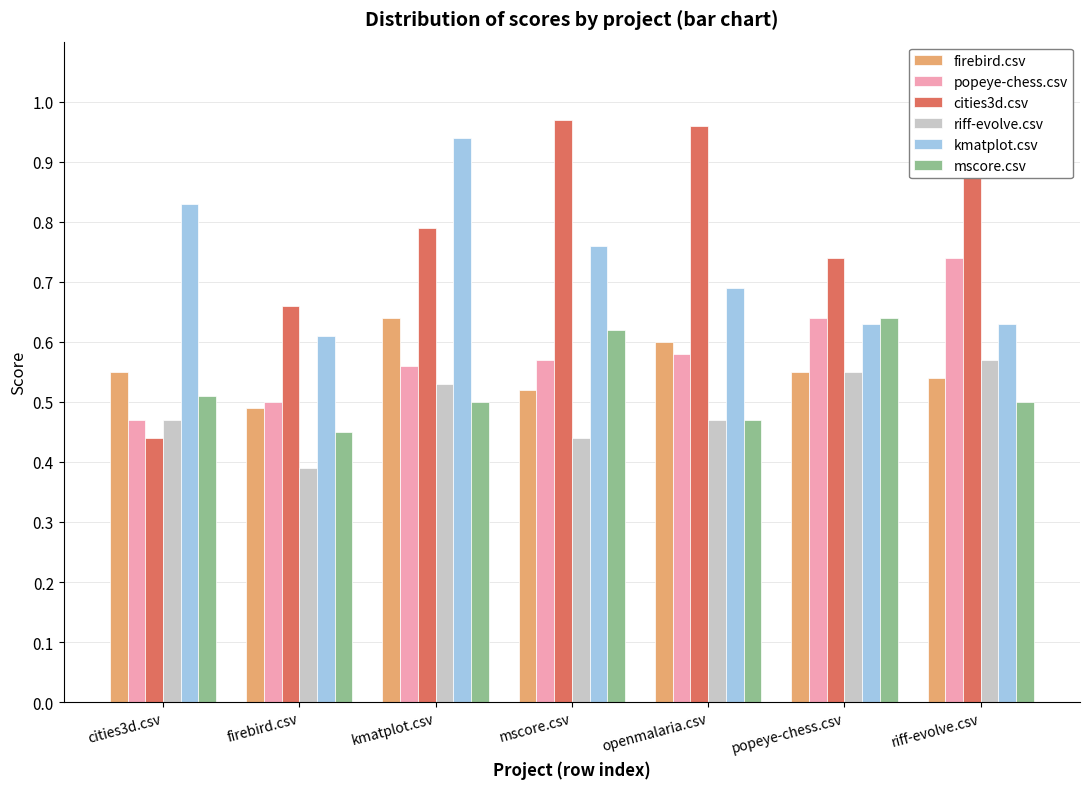

Which series has the largest range (max minus min)?

cities3d.csv